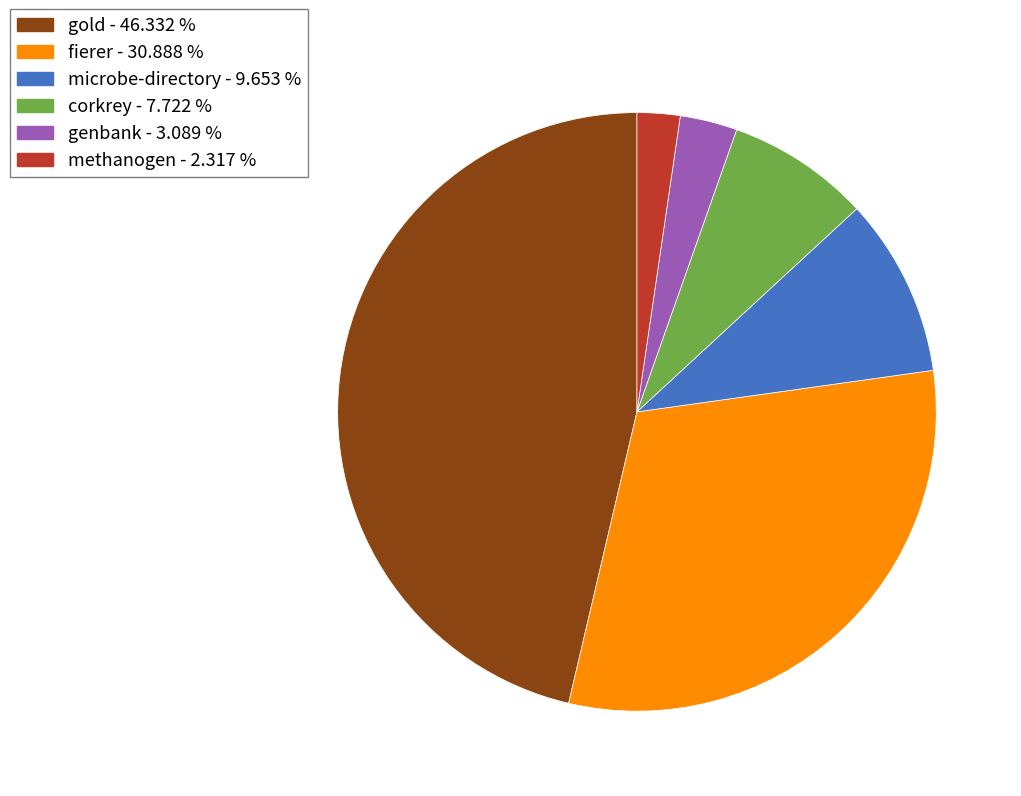

Is there any slice that represents more than half of the pie?

No